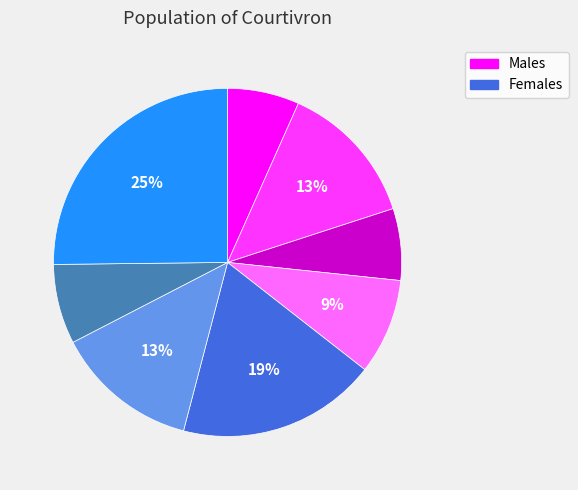

Is there any slice that represents more than half of the pie?

No